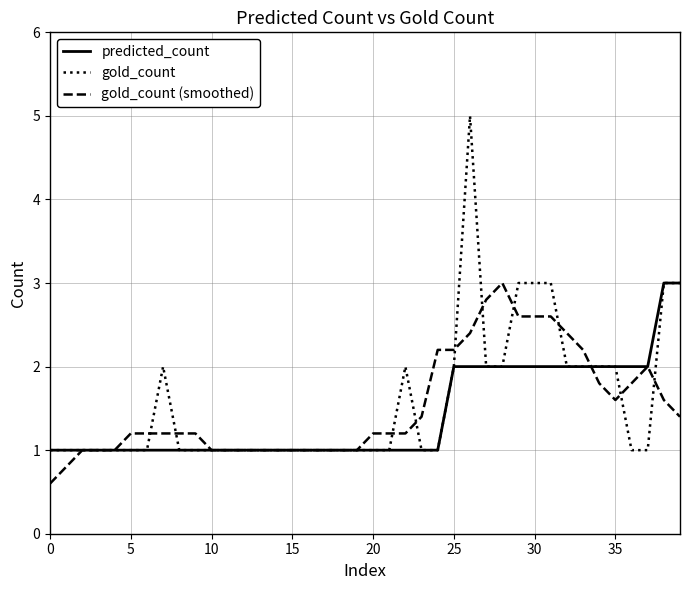

Which series has the largest range (max minus min)?

gold_count